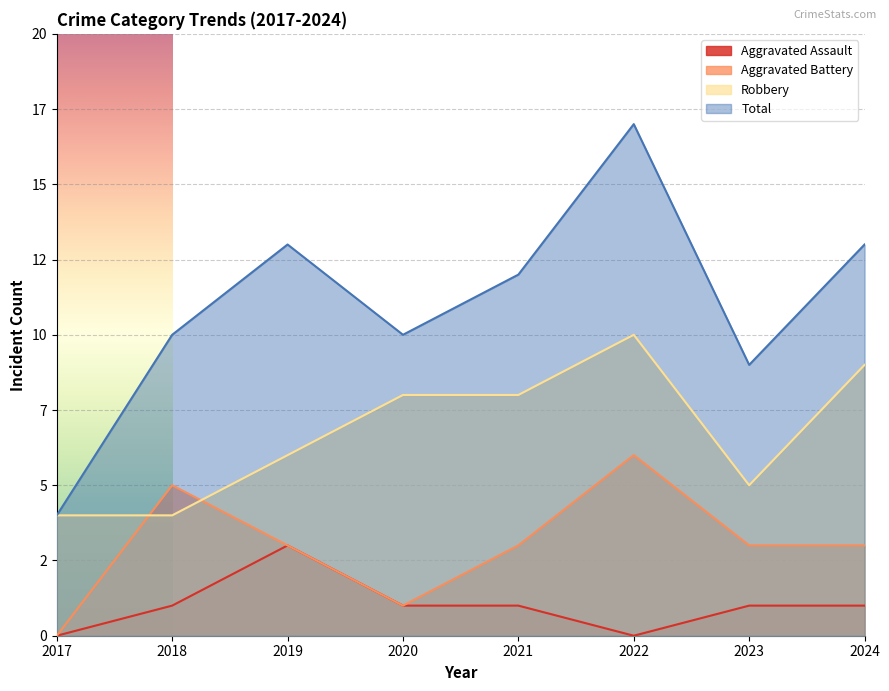

Between 2020 and 2018, which is larger?

2020